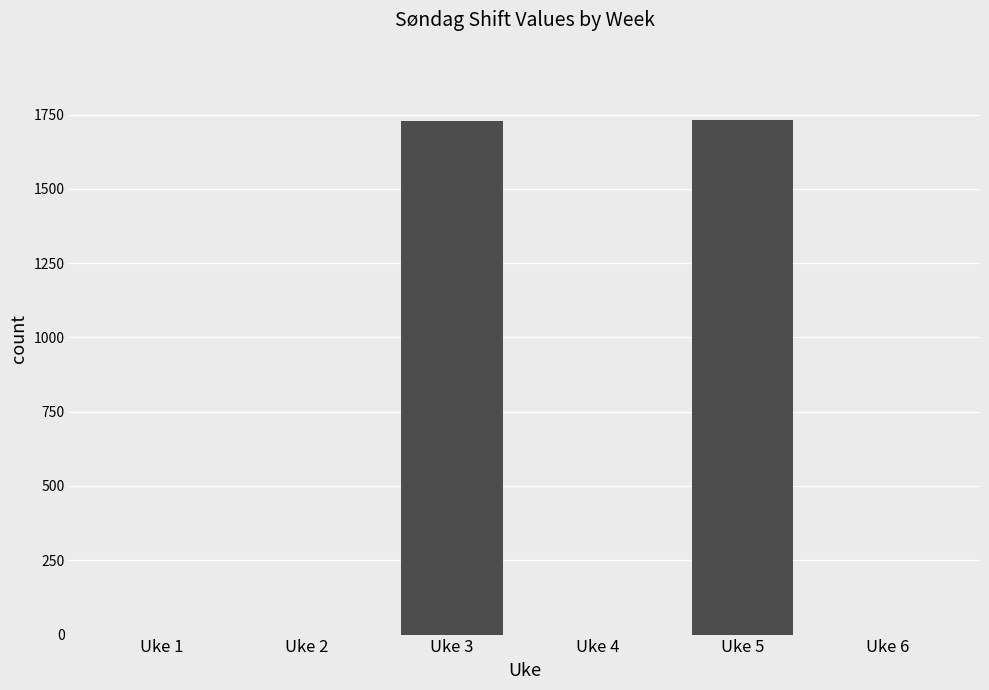

What is the change in value from Uke 3 to Uke 6?

-1727